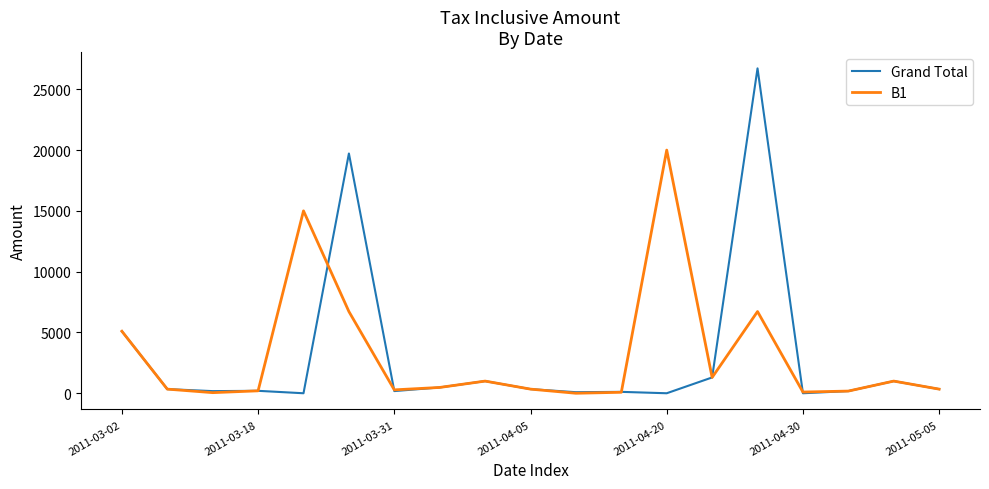

How many categories are shown in the chart?

19